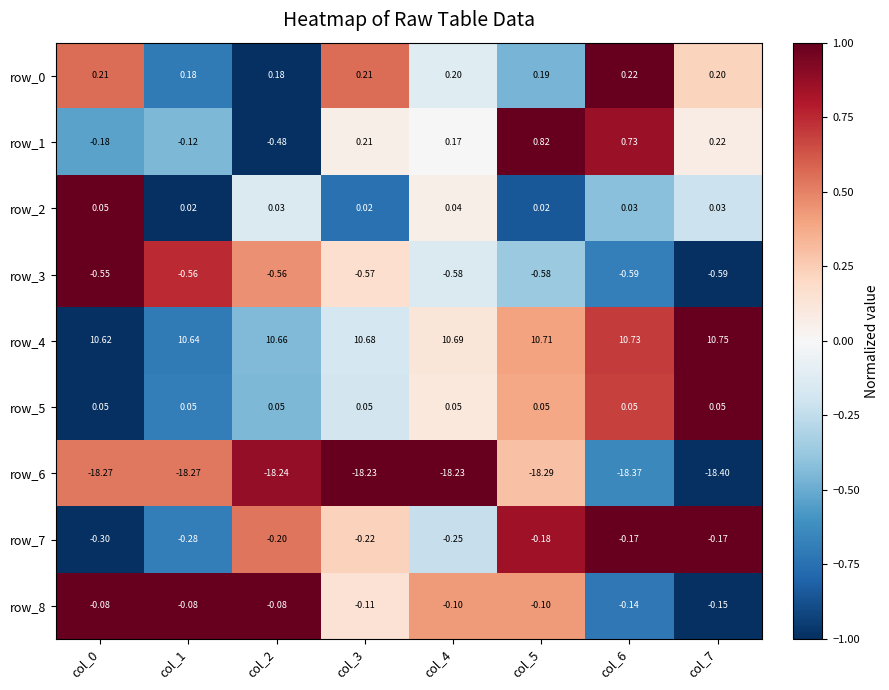

Read the row_8 value at col_5.

-0.1